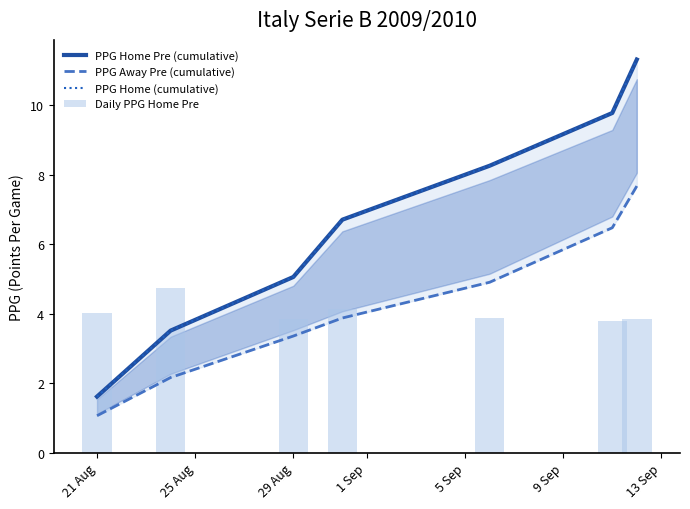

Reading right to left, list all the values displayed in this chart.

PPG Home Pre (cumulative): 11.3	9.8	8.3	6.7	5.1	3.5	1.6
PPG Away Pre (cumulative): 7.7	6.5	4.9	3.9	3.4	2.2	1.1
PPG Home (cumulative): 11.3	9.8	8.3	6.7	5.1	3.5	1.6
Daily PPG Home Pre: 3.8	3.8	3.9	4.1	3.9	4.8	4.0